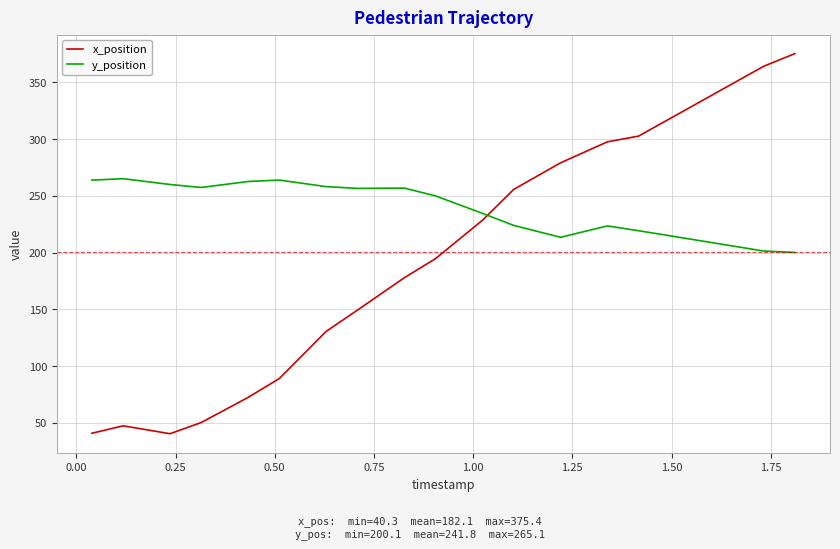

How many lines are shown in the chart?

2